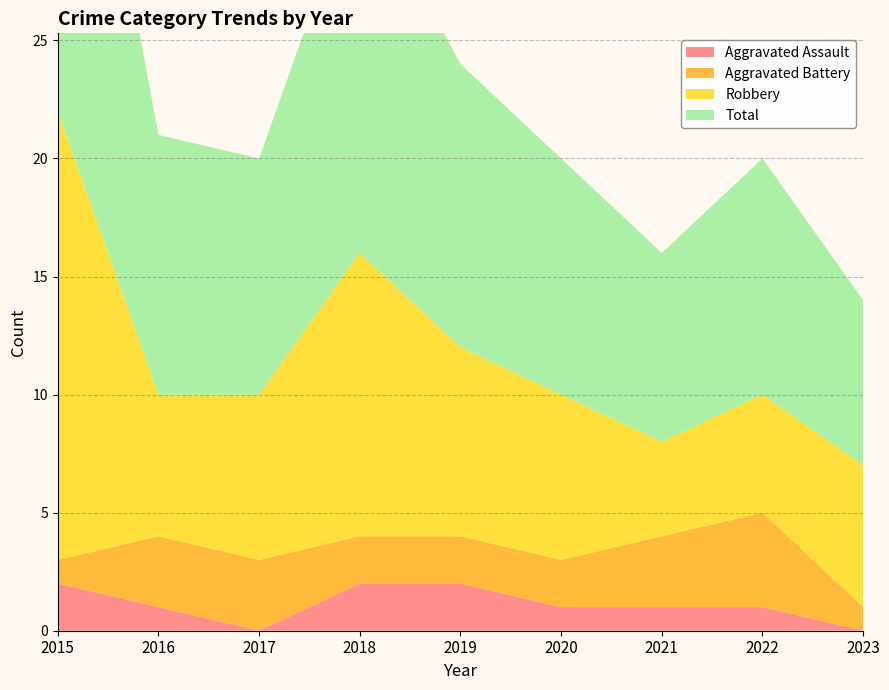

Reading left to right, list all the values displayed in this chart.

Aggravated Assault: 2	1	0	2	2	1	1	1	0
Aggravated Battery: 1	3	3	2	2	2	3	4	1
Robbery: 19	6	7	12	8	7	4	5	6
Total: 22	11	10	16	12	10	8	10	7